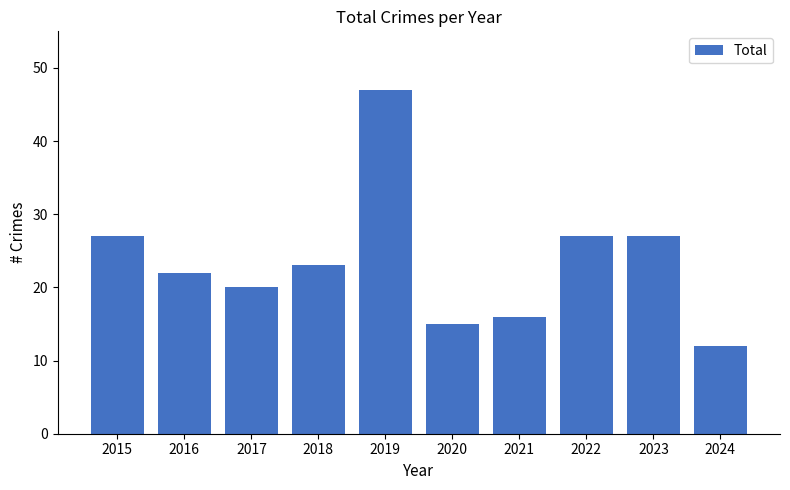

Which has a higher value, 2015 or 2024?

2015